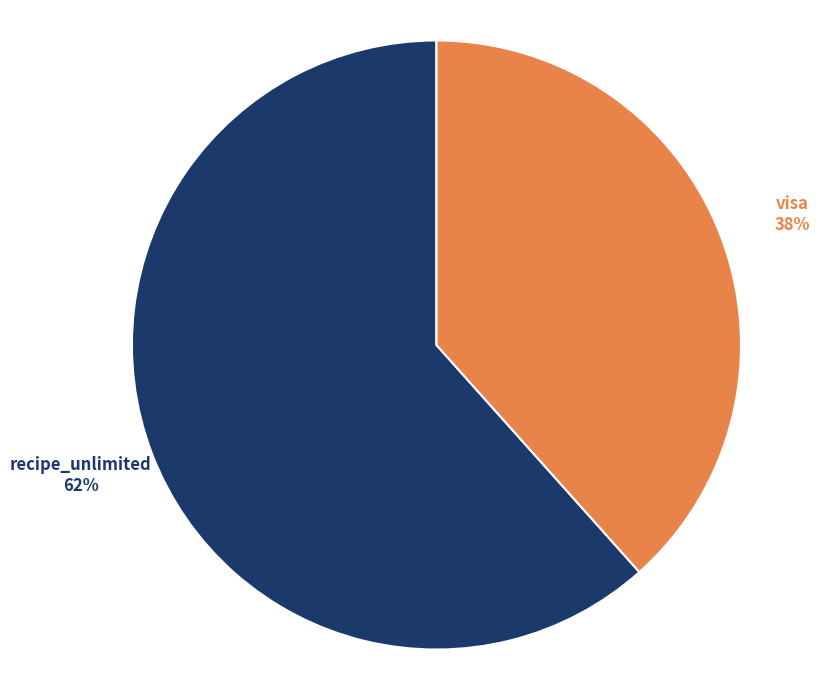

To the nearest percent, what is the average slice percentage?

50%